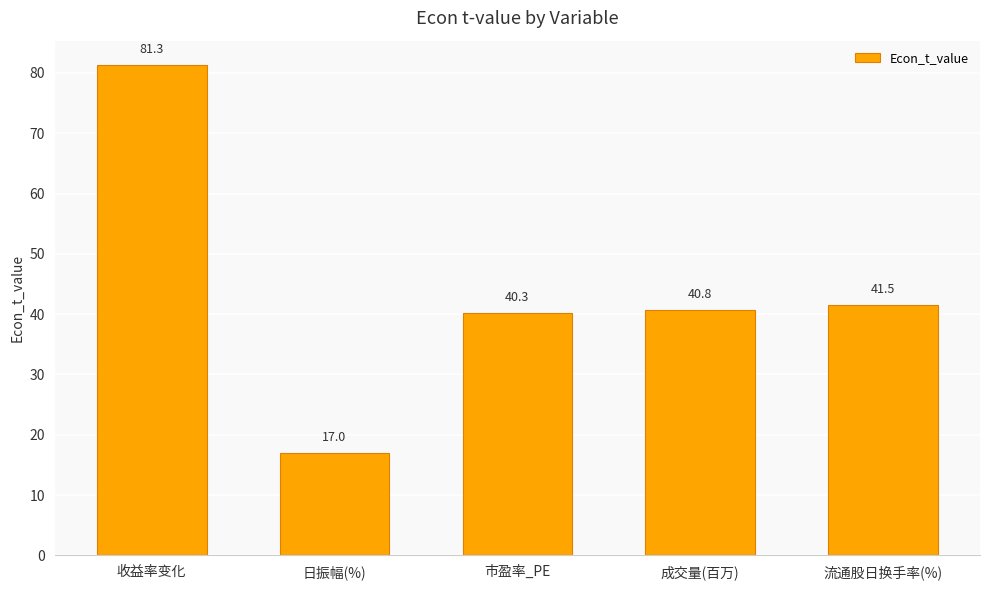

What is the sum of the values at 成交量(百万) and 市盈率_PE?

81.0